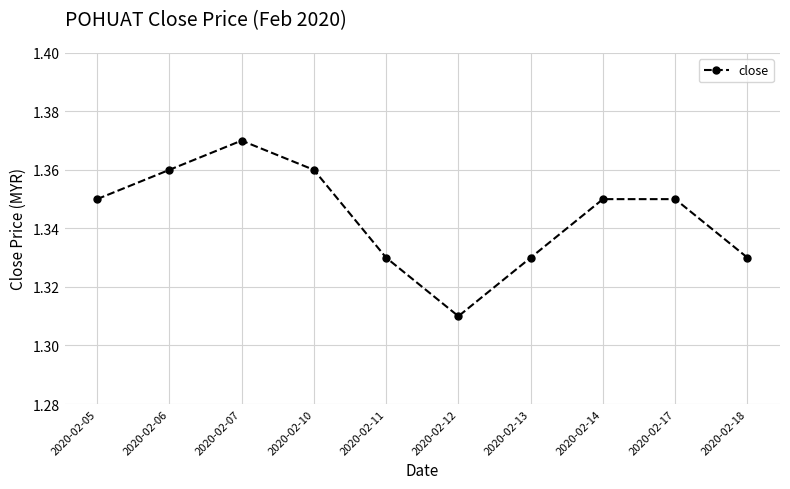

Where is the first local maximum?

2020-02-07